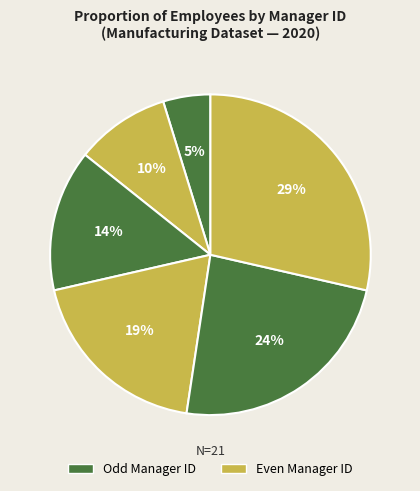

How many segments does this pie chart have?

6